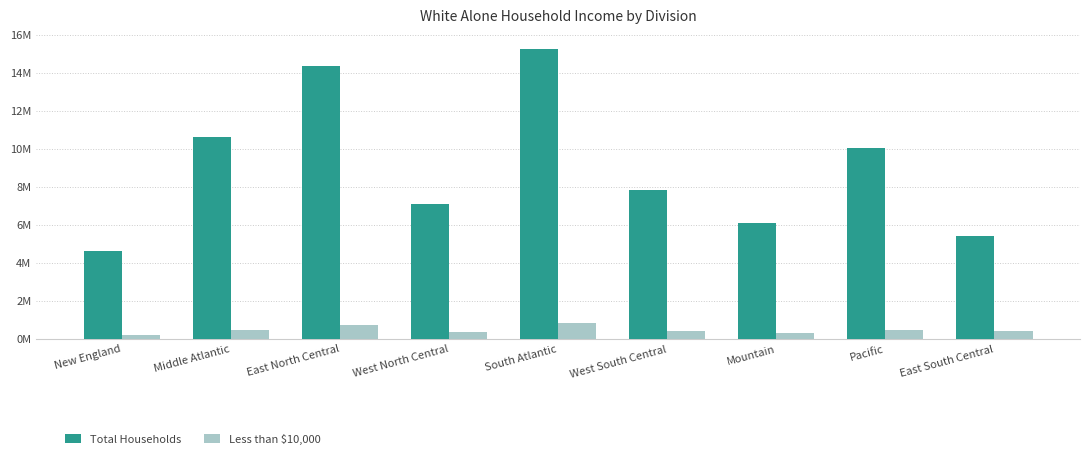

At which label does Total Households first exceed 7844897?

Middle Atlantic